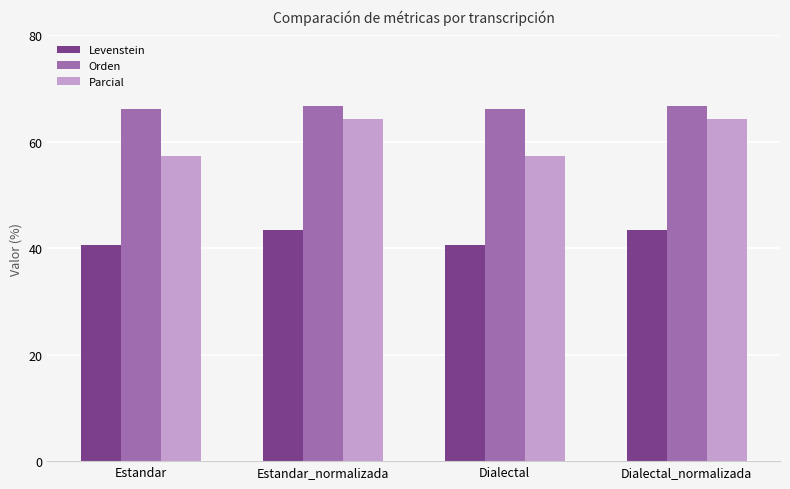

What is the value of the Levenstein bar at the 1st from the left?

40.5